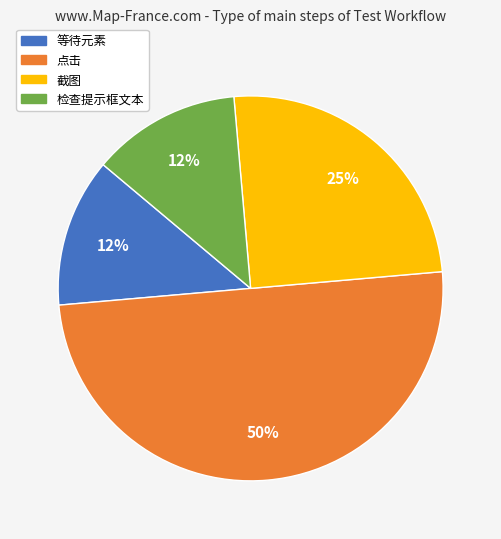

To the nearest percent, what is the average slice percentage?

25%